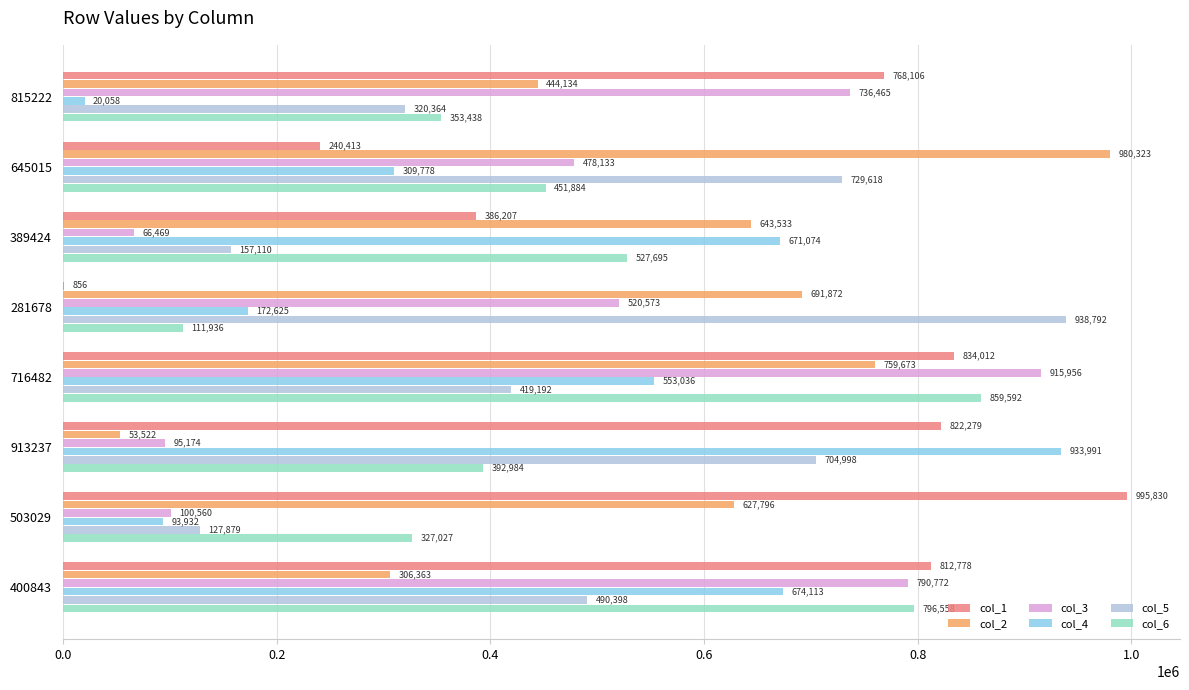

Which series has the largest total across all categories?

col_1